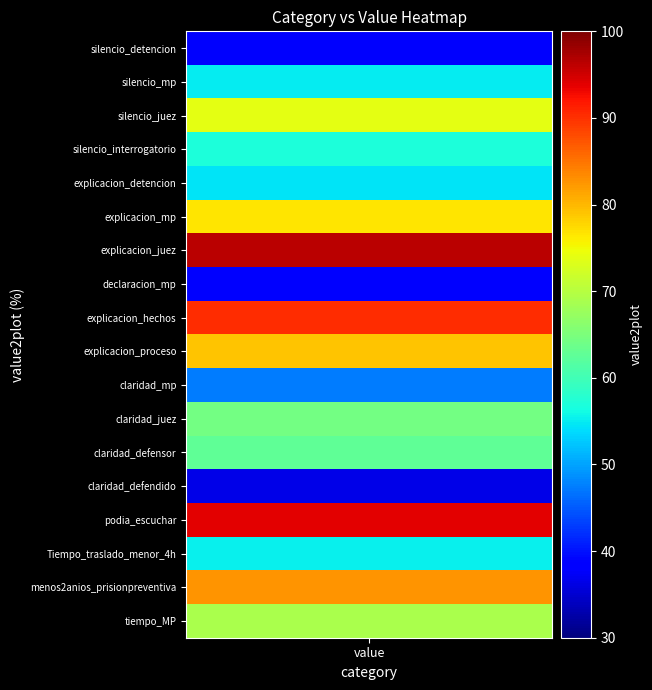

What is the sum of the values at 55% and 55%?

110.2